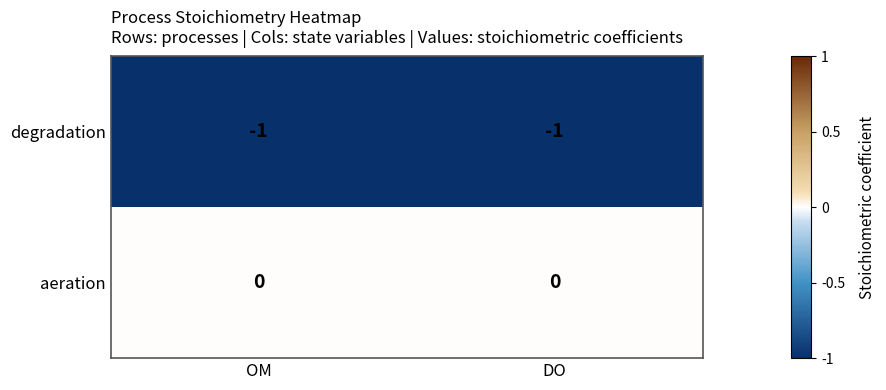

Rank the series at OM from lowest to highest value.

degradation, aeration